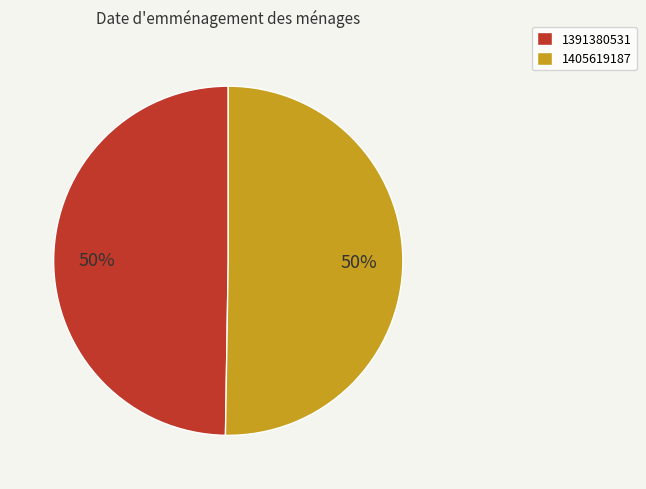

The 1391380531 slice represents 50% of the pie. True or false?

True